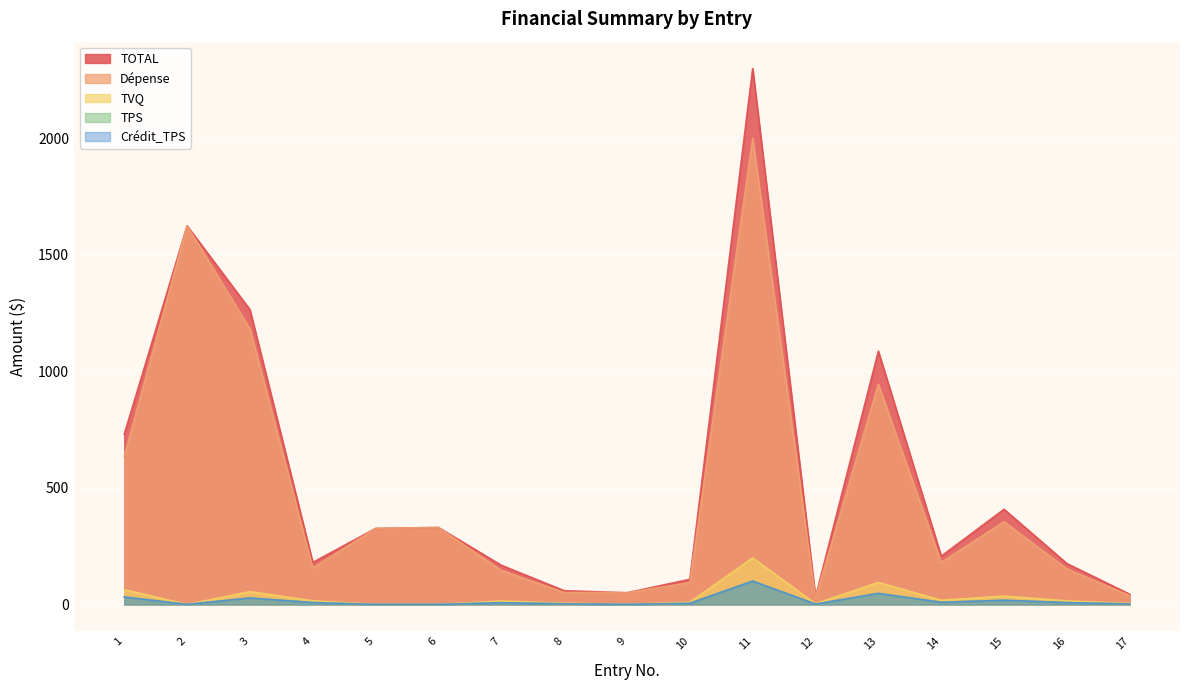

Reading left to right, extract all data points from this chart.

TOTAL: 1=730.1	2=1624.1	3=1264.7	4=180.2	5=326.0	6=329.9	7=167.9	8=59.0	9=50.0	10=107.7	11=2299.5	12=32.0	13=1086.5	14=207.0	15=408.2	16=175.3	17=43.6
Dépense: 1=635.0	2=1624.1	3=1182.4	4=156.8	5=326.0	6=329.9	7=146.0	8=51.3	9=50.0	10=93.7	11=2000.0	12=27.9	13=945.0	14=180.0	15=355.0	16=152.4	17=37.9
TPS: 1=31.8	2=0.0	3=27.5	4=7.8	5=0.0	6=0.0	7=7.3	8=2.6	9=0.0	10=4.7	11=100.0	12=1.4	13=47.2	14=9.0	15=17.8	16=7.6	17=1.9
TVQ: 1=63.3	2=0.0	3=54.9	4=15.6	5=0.0	6=0.0	7=14.6	8=5.1	9=0.0	10=9.3	11=199.5	12=2.8	13=94.3	14=18.0	15=35.4	16=15.2	17=3.8
Crédit_TPS: 1=31.8	2=0.0	3=27.5	4=7.8	5=0.0	6=0.0	7=7.3	8=2.6	9=0.0	10=4.7	11=100.0	12=1.4	13=47.2	14=9.0	15=17.8	16=7.6	17=1.9